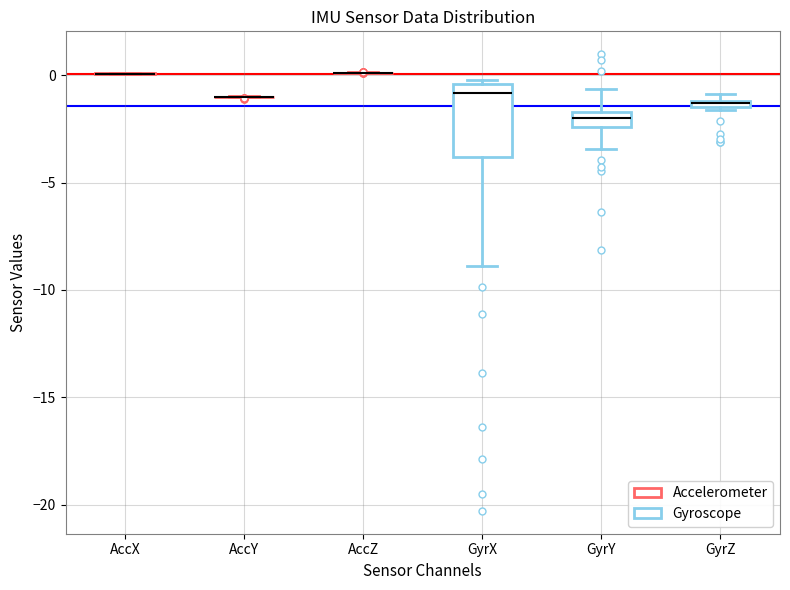

Which box is the tallest, from its lower edge to its upper edge?

GyrX